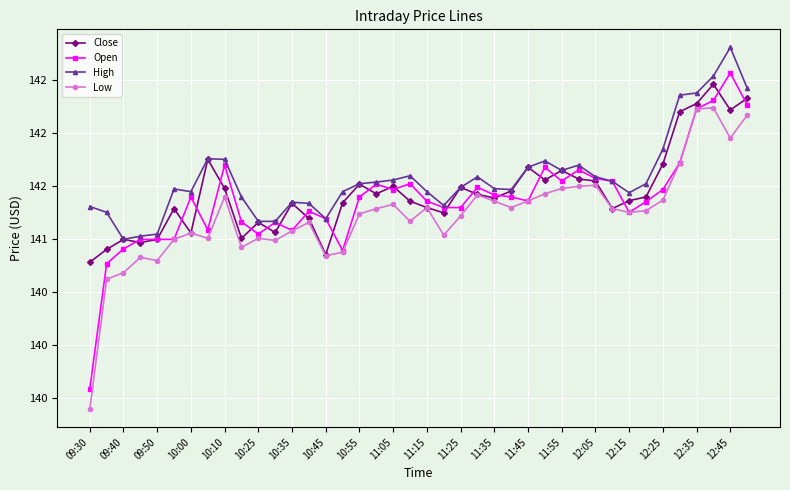

What is the average value of the Close series?

141.4